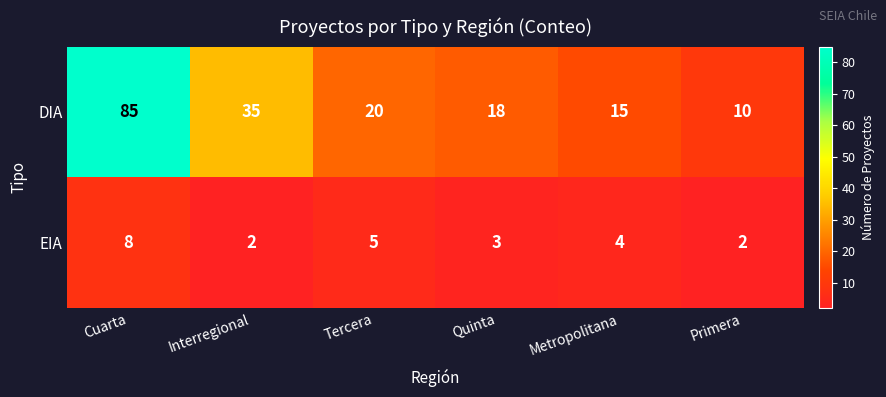

The value of DIA at Metropolitana is 22. True or false?

False